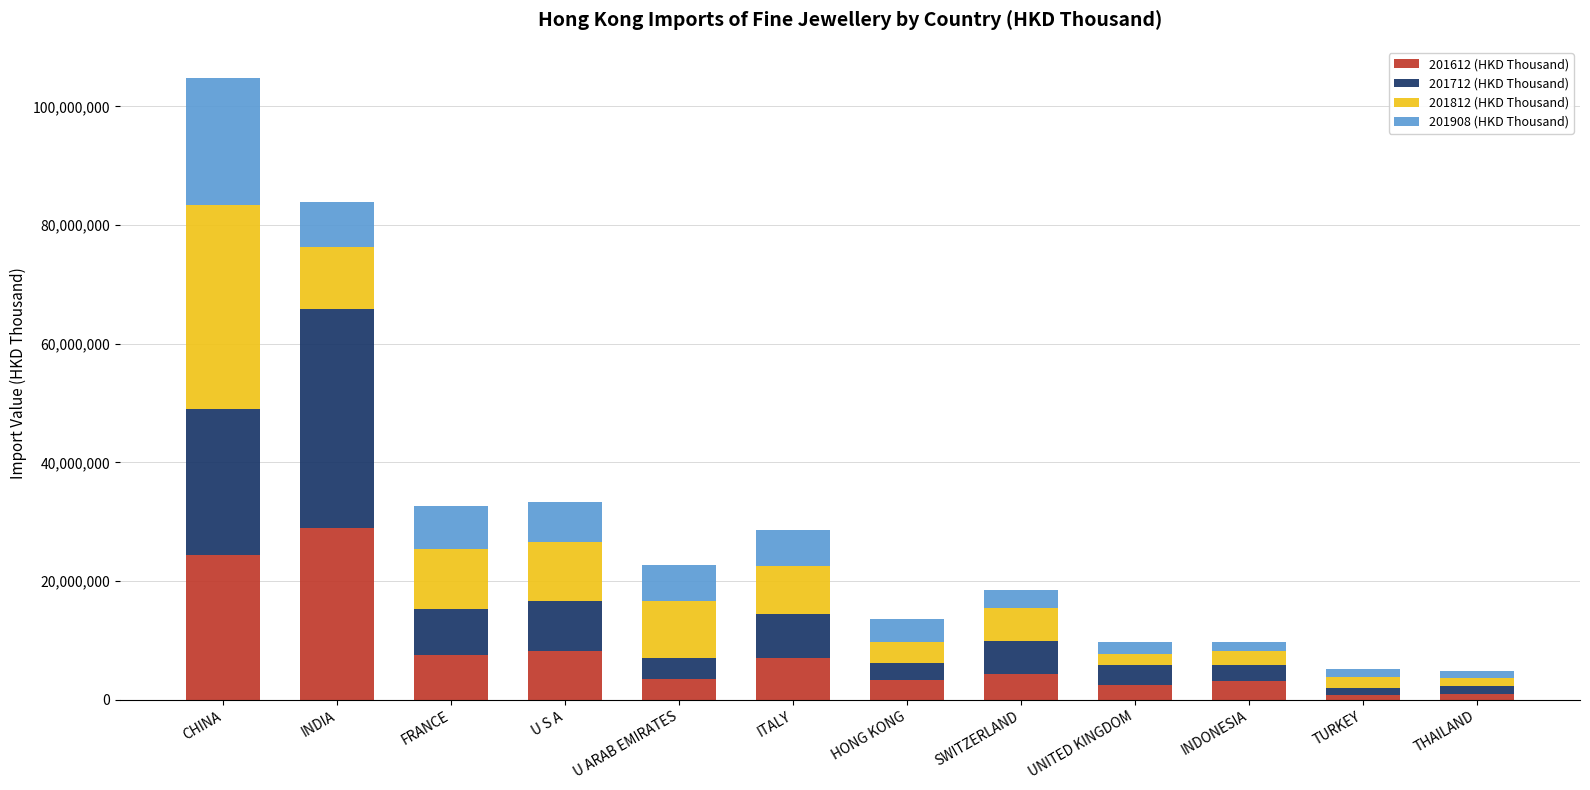

What is the total value across all series at CHINA?

104798767.7